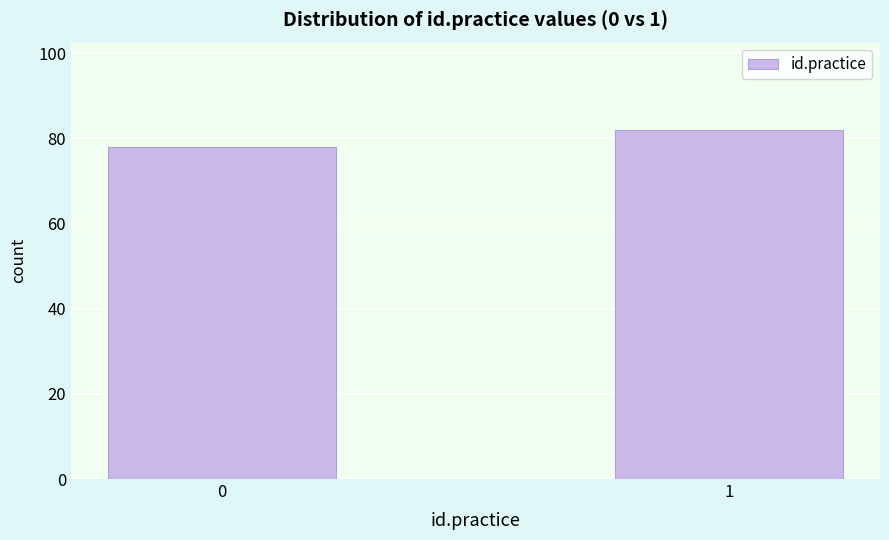

Reading left to right, what are all the values shown in this chart?

0=78	1=82